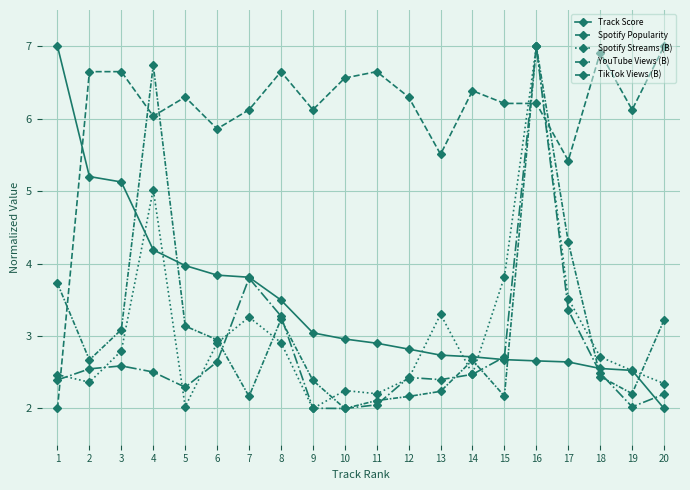

Which label corresponds to the largest value in the chart?

1